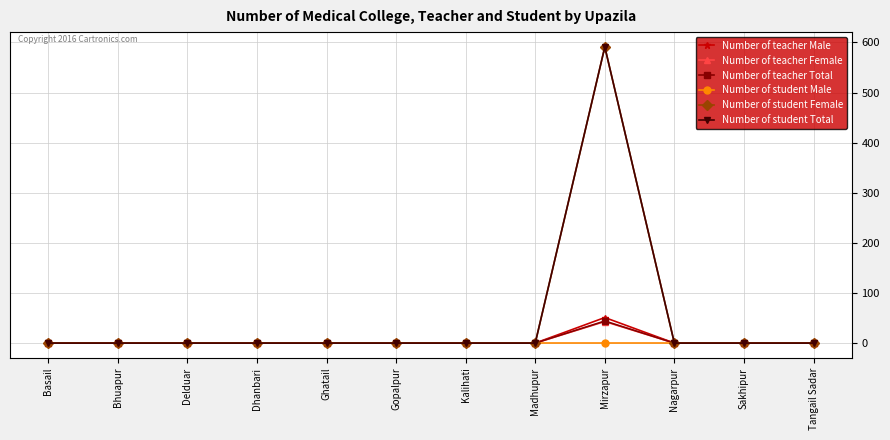

Reading left to right, transcribe all the data shown in this chart.

Number of teacher Male: Basail=0	Bhuapur=0	Delduar=0	Dhanbari=0	Ghatail=0	Gopalpur=0	Kalihati=0	Madhupur=0	Mirzapur=51	Nagarpur=0	Sakhipur=0	Tangail Sadar=0
Number of teacher Female: Basail=0	Bhuapur=0	Delduar=0	Dhanbari=0	Ghatail=0	Gopalpur=0	Kalihati=0	Madhupur=0	Mirzapur=43	Nagarpur=0	Sakhipur=0	Tangail Sadar=0
Number of teacher Total: Basail=0	Bhuapur=0	Delduar=0	Dhanbari=0	Ghatail=0	Gopalpur=0	Kalihati=0	Madhupur=0	Mirzapur=44	Nagarpur=0	Sakhipur=0	Tangail Sadar=0
Number of student Male: Basail=0	Bhuapur=0	Delduar=0	Dhanbari=0	Ghatail=0	Gopalpur=0	Kalihati=0	Madhupur=0	Mirzapur=0	Nagarpur=0	Sakhipur=0	Tangail Sadar=0
Number of student Female: Basail=0	Bhuapur=0	Delduar=0	Dhanbari=0	Ghatail=0	Gopalpur=0	Kalihati=0	Madhupur=0	Mirzapur=591	Nagarpur=0	Sakhipur=0	Tangail Sadar=0
Number of student Total: Basail=0	Bhuapur=0	Delduar=0	Dhanbari=0	Ghatail=0	Gopalpur=0	Kalihati=0	Madhupur=0	Mirzapur=591	Nagarpur=0	Sakhipur=0	Tangail Sadar=0